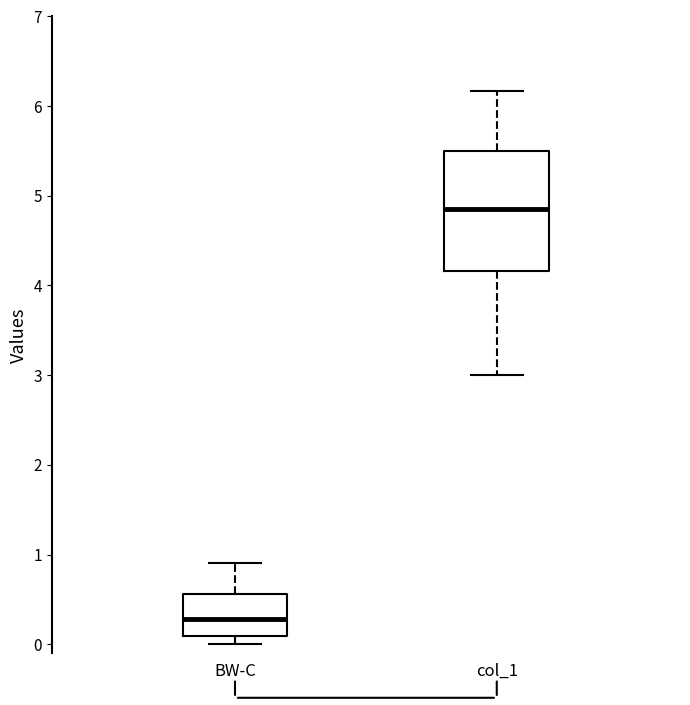

Reading left to right, transcribe this box plot: for each box, give where its median line is, the range the box spans, and where its two whiskers end, as read against the y-axis. The values are not printed on the chart, so give them approximately, as read against the axis.

BW-C: median 0.3, box 0.1 to 0.6, whiskers 0.0 to 0.9
col_1: median 4.9, box 4.2 to 5.5, whiskers 3.0 to 6.2